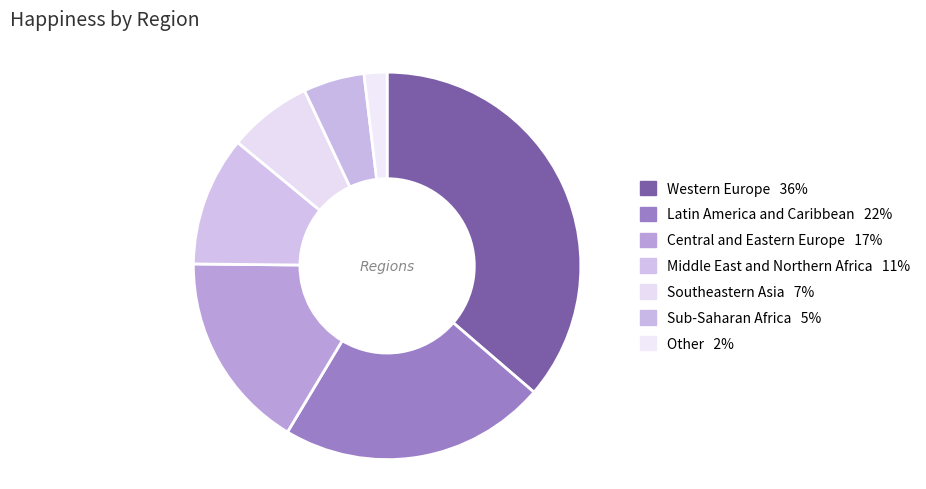

How many slices are in this pie chart?

7